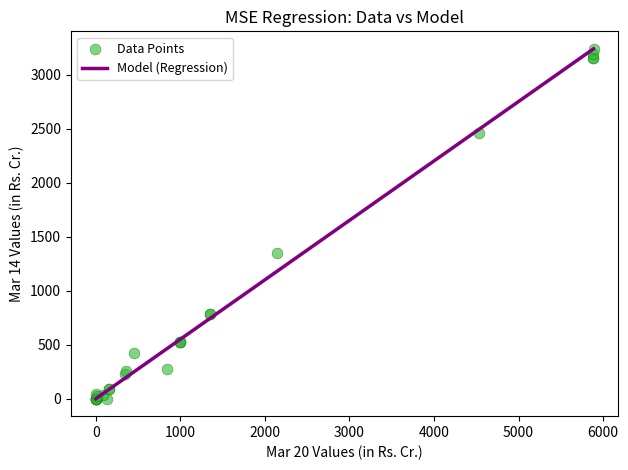

What Y value in the scatter plot is closest to 1619?

1350.7